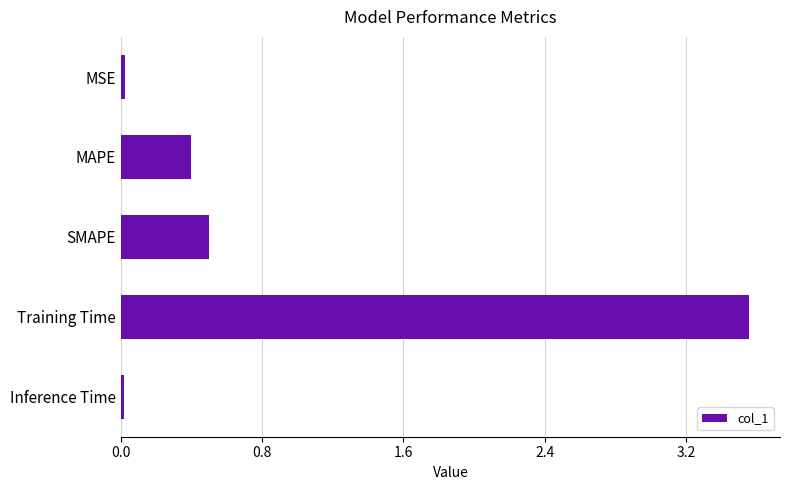

Are the bars grouped side by side (vs. stacked)?

No